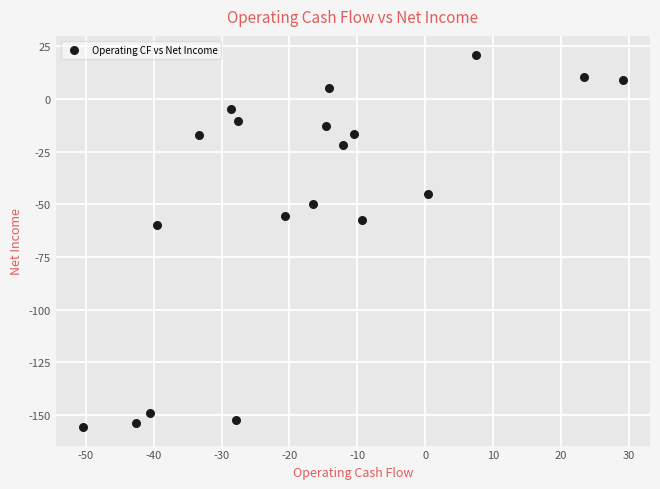

What is the range of X values (max minus min)?

79.7